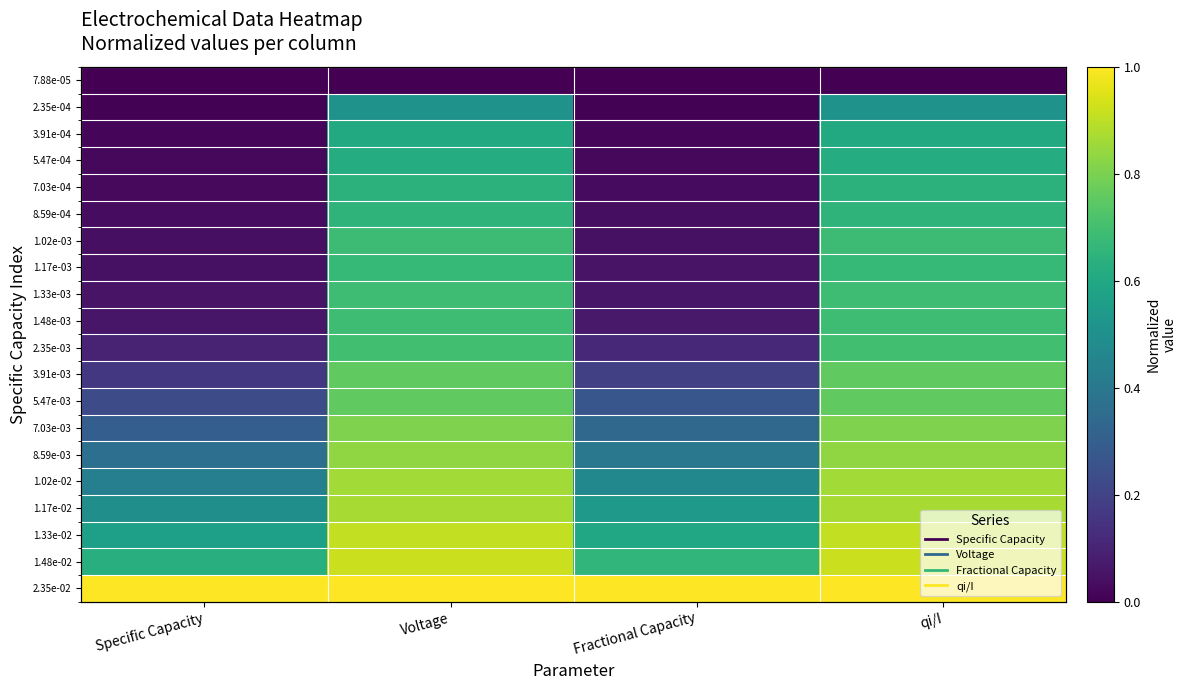

Is it true that 2.35e-02 equals 1.0 at Fractional Capacity?

True